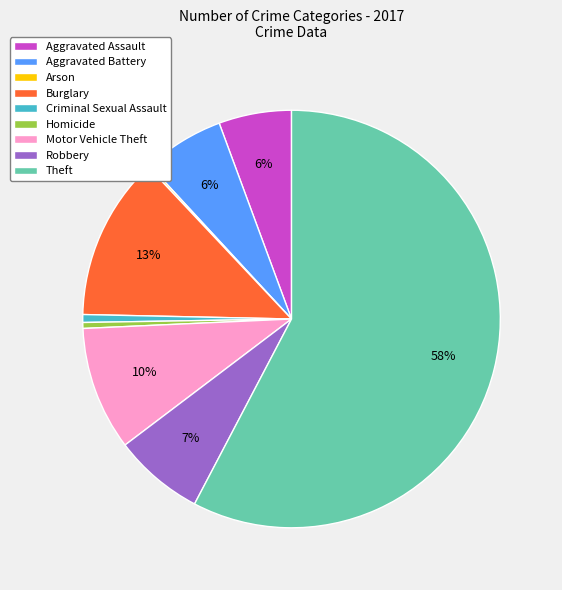

What is the majority slice?

Theft